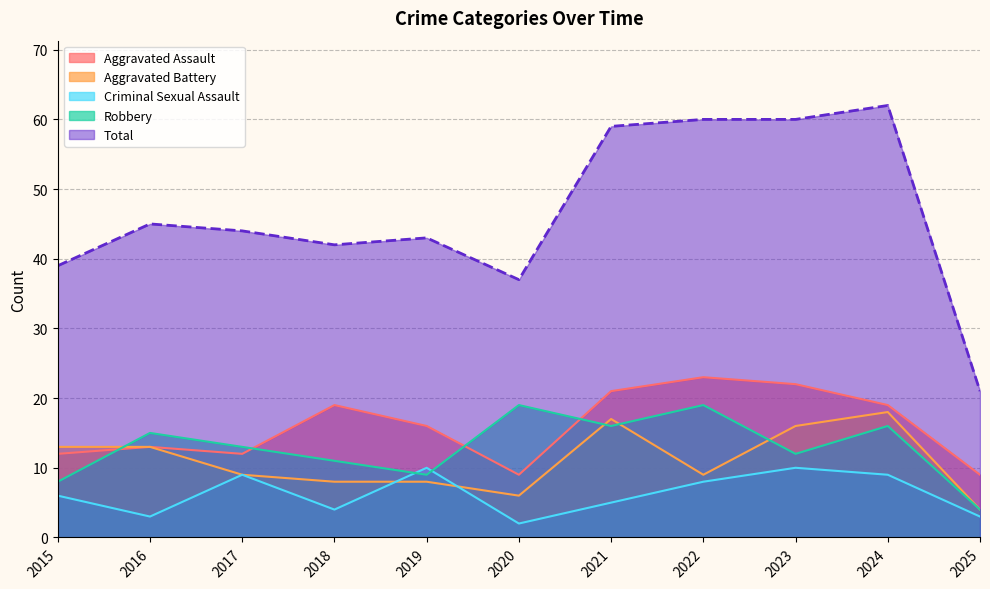

How many interior local valleys does the Criminal Sexual Assault series have?

3